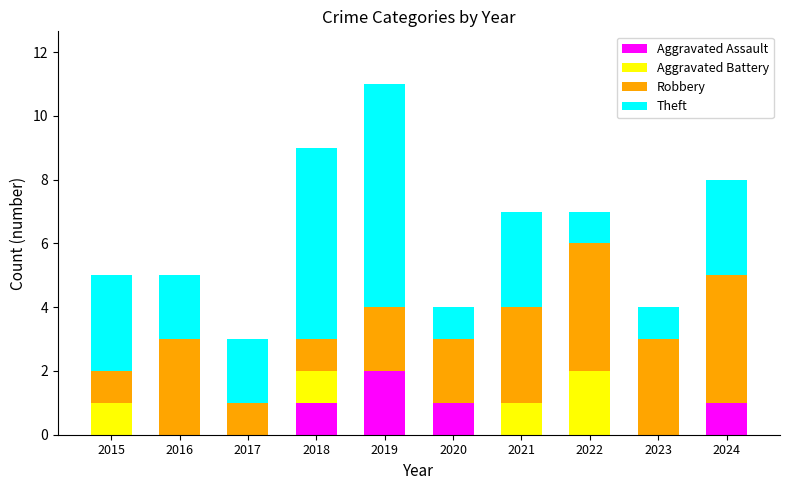

Is it true that Aggravated Assault equals 0 at 2017?

True